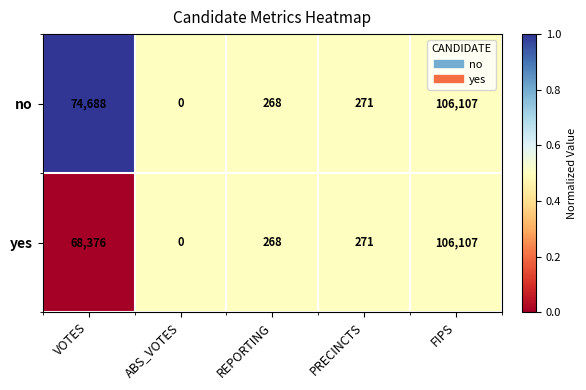

What is the spread (max minus min) of values at VOTES?

6312